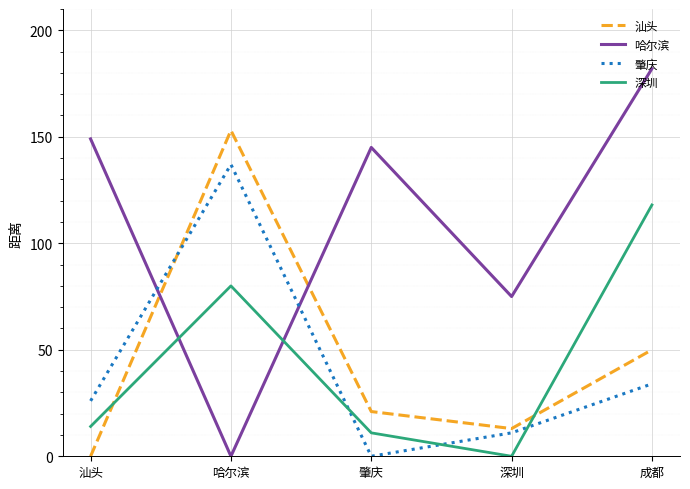

In 哈尔滨, how many points are lower than both neighbors (excluding endpoints)?

2